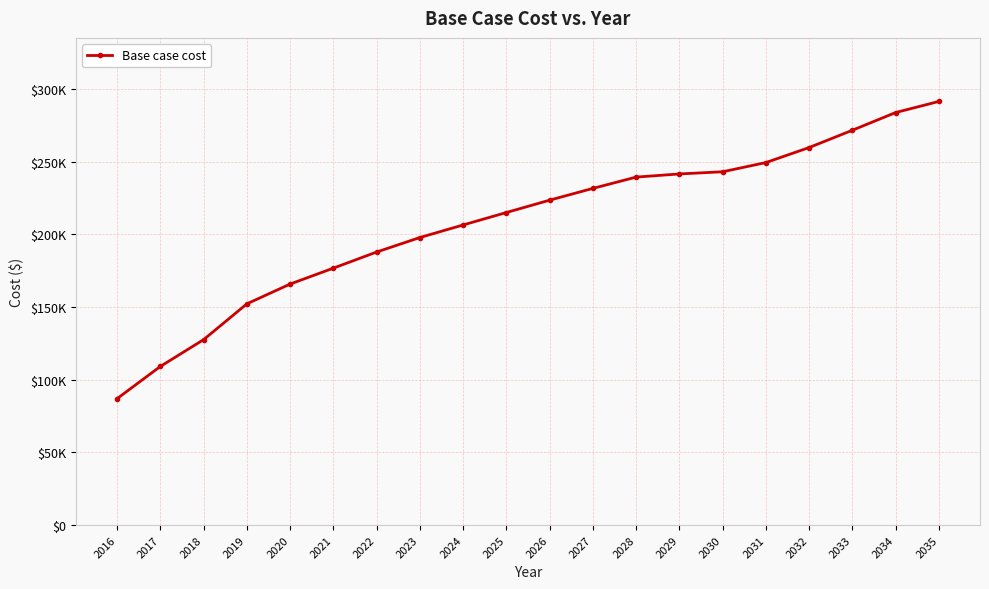

Is this an area chart (filled region under the line)?

No